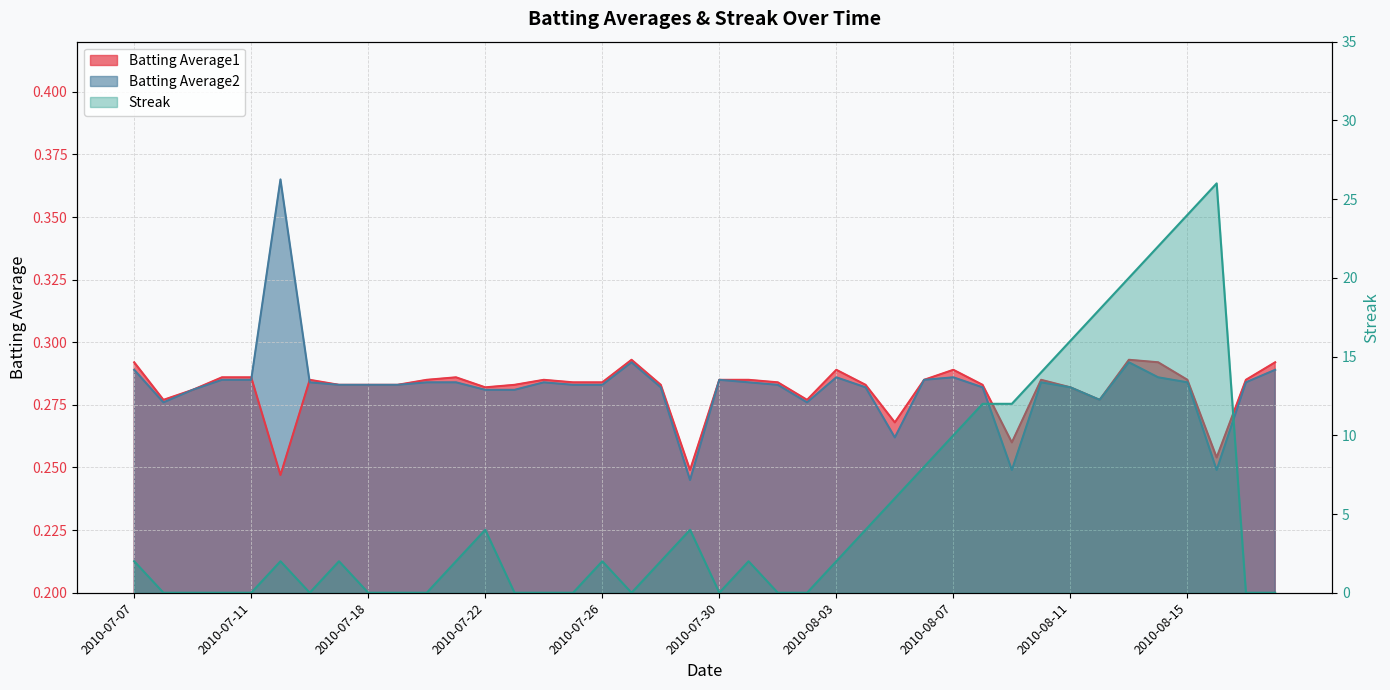

True or false: Batting Average2 and Streak intersect in this chart.

True